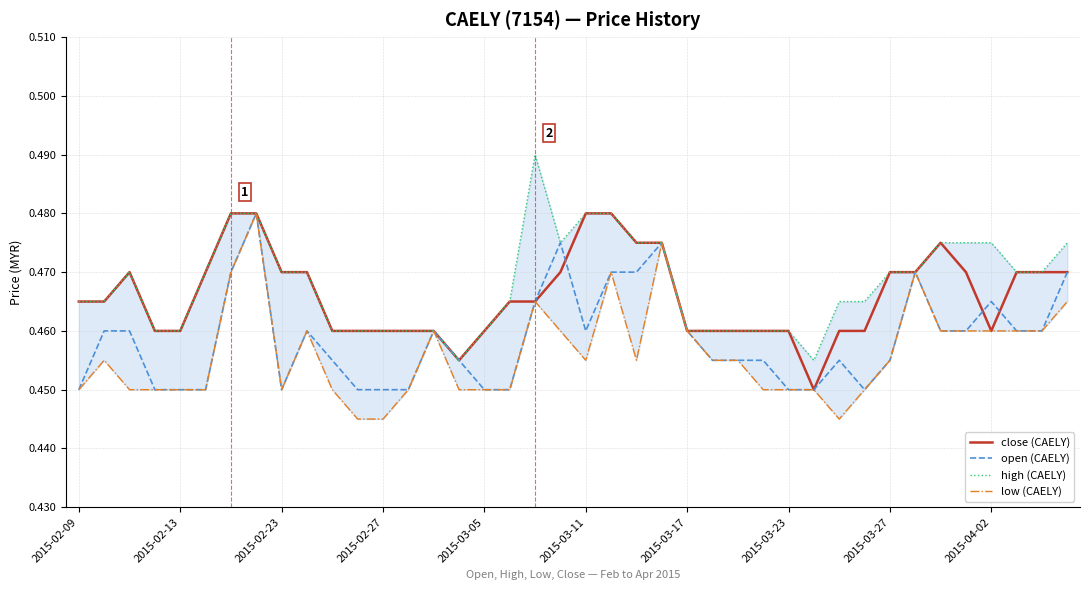

How many interior local valleys does the high (CAELY) series have?

3